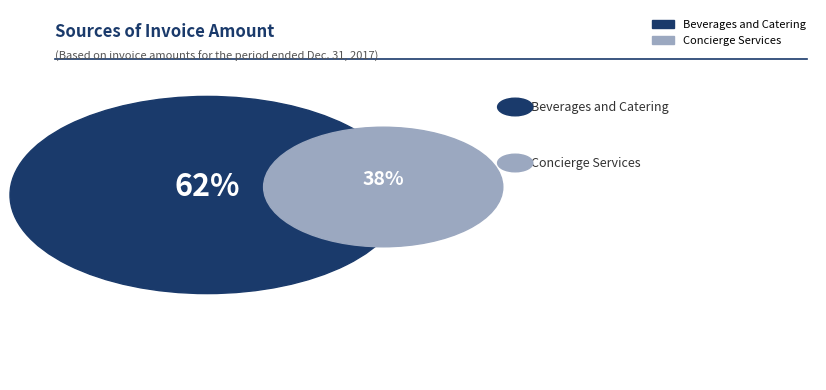

Does Beverages and Catering represent more than half of the total?

Yes